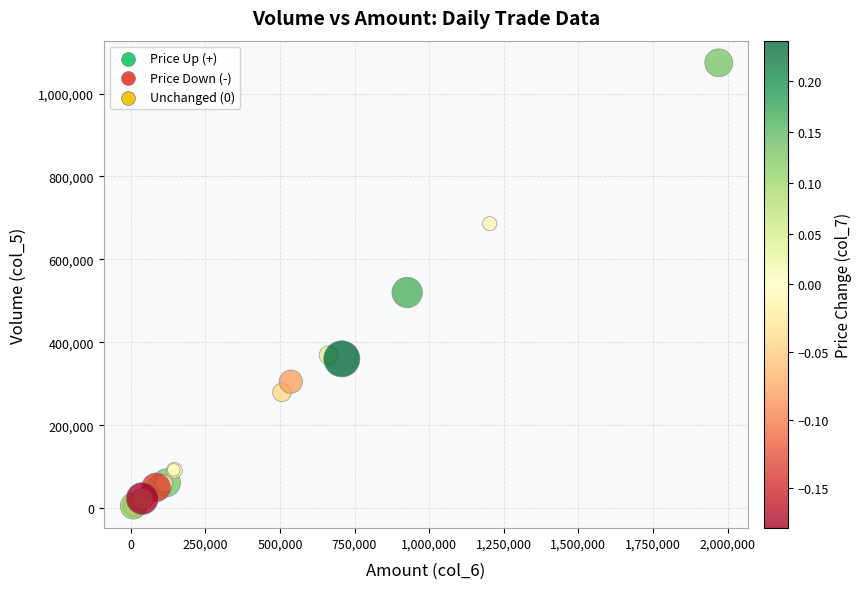

What Y value in the scatter plot is closest to 539500?

520000